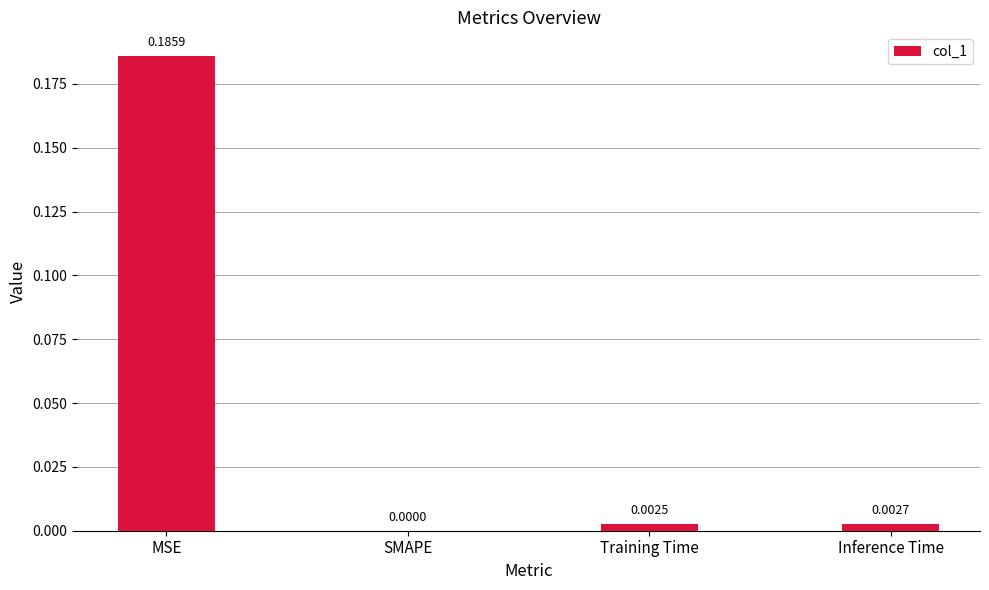

Which category has the highest value across all series?

MSE